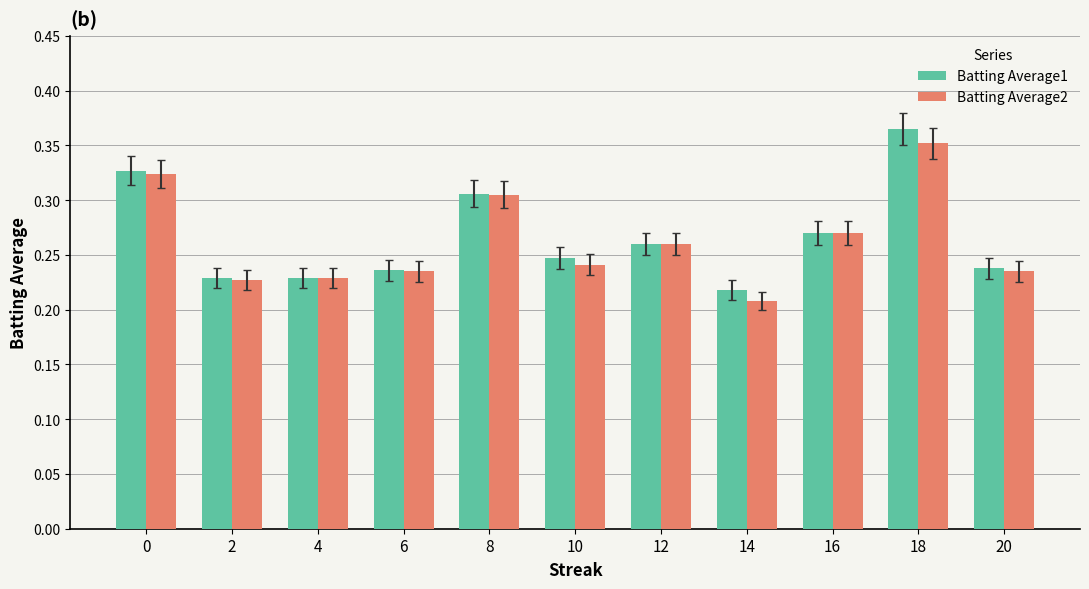

True or false: Batting Average2 has a value of 0.4 at 20.

False